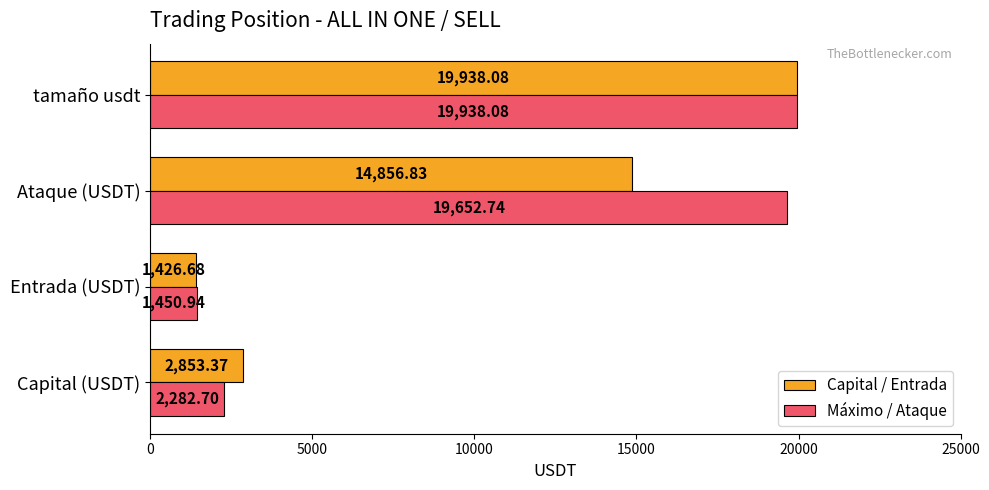

At which label is Máximo / Ataque closest to 10694?

Capital (USDT)